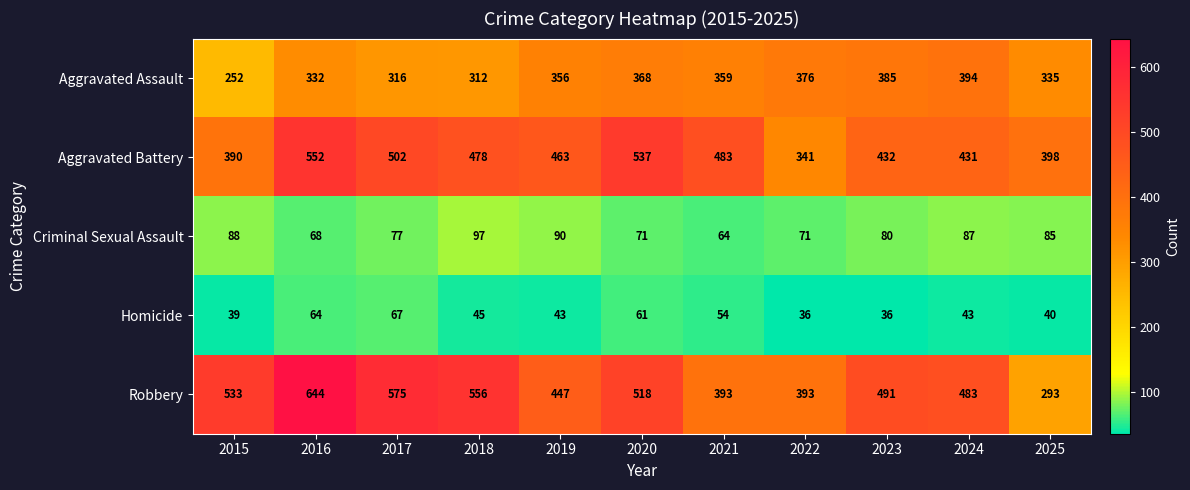

What is the smallest value displayed?

36